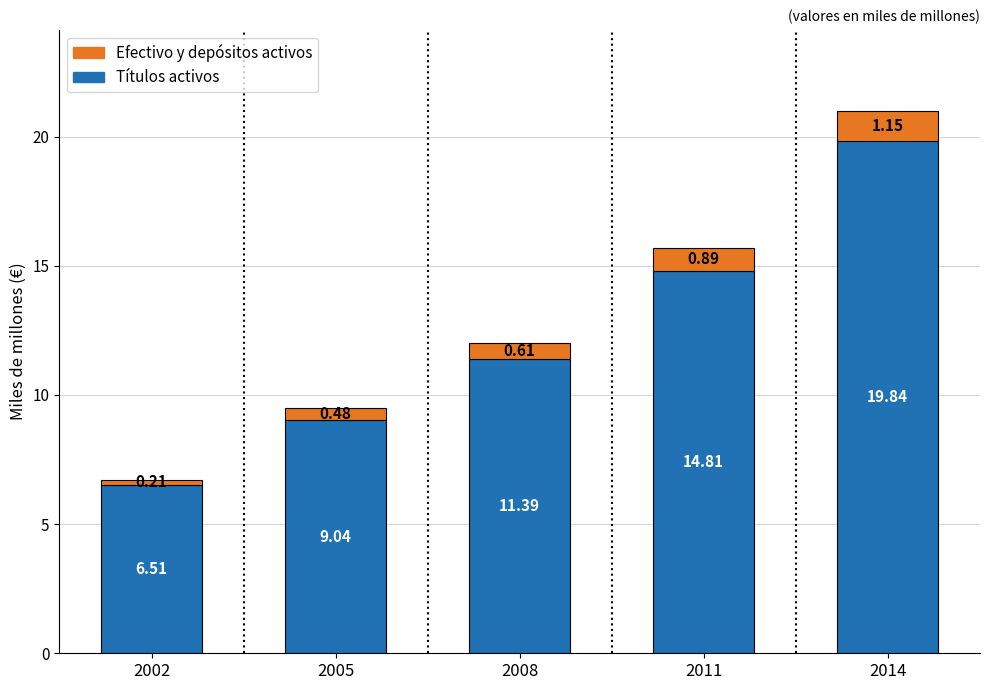

What is the total value across all series at 2002?

6.7